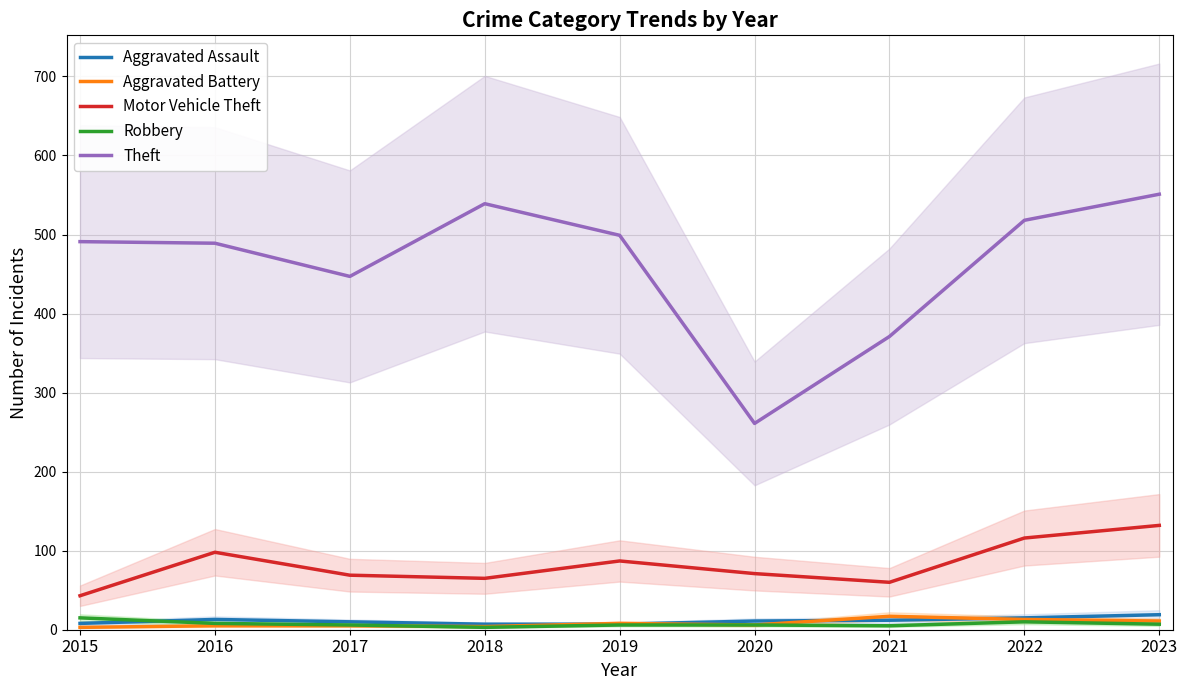

What is the difference between the highest and lowest values at 2021?

366